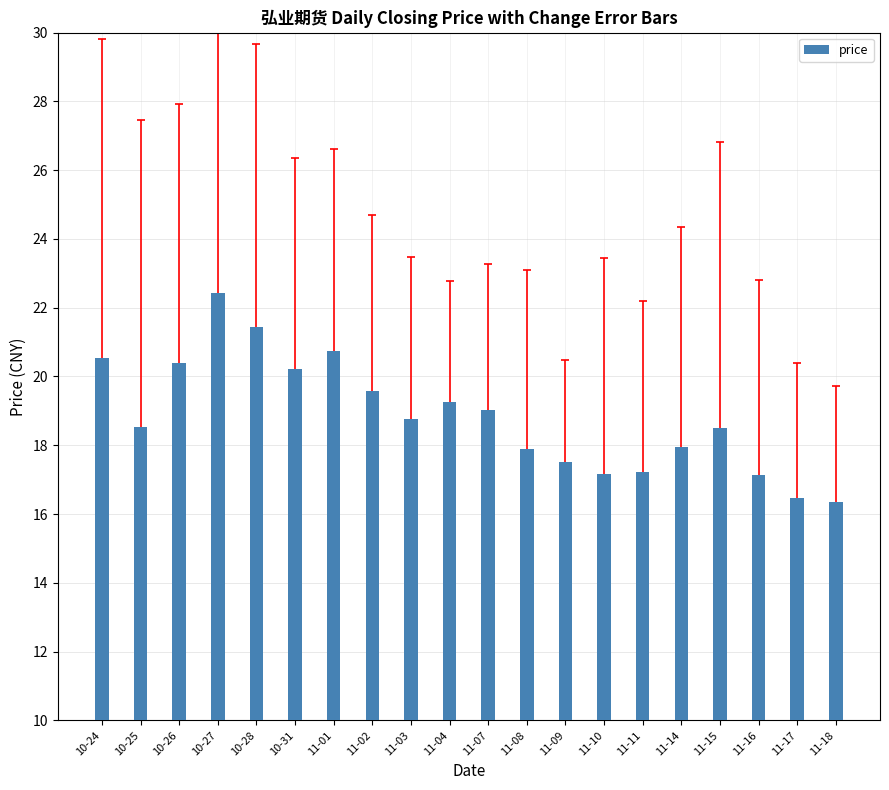

The value at 11-01 is 20.7. True or false?

True